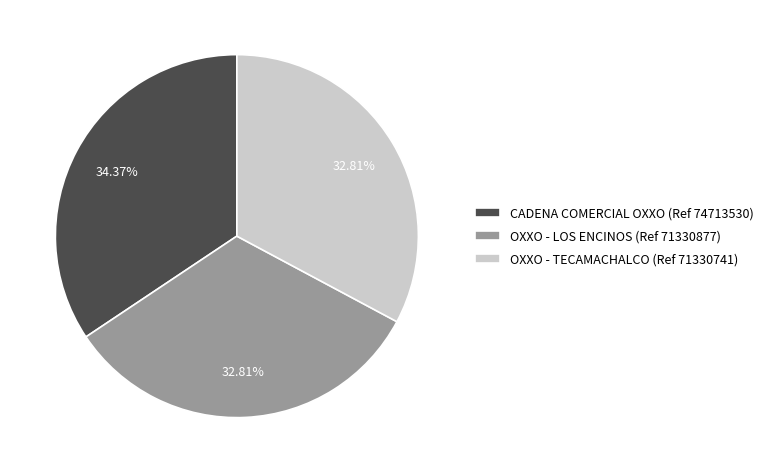

Do CADENA COMERCIAL OXXO (Ref 74713530) and OXXO - TECAMACHALCO (Ref 71330741) together represent more than half of the pie?

Yes